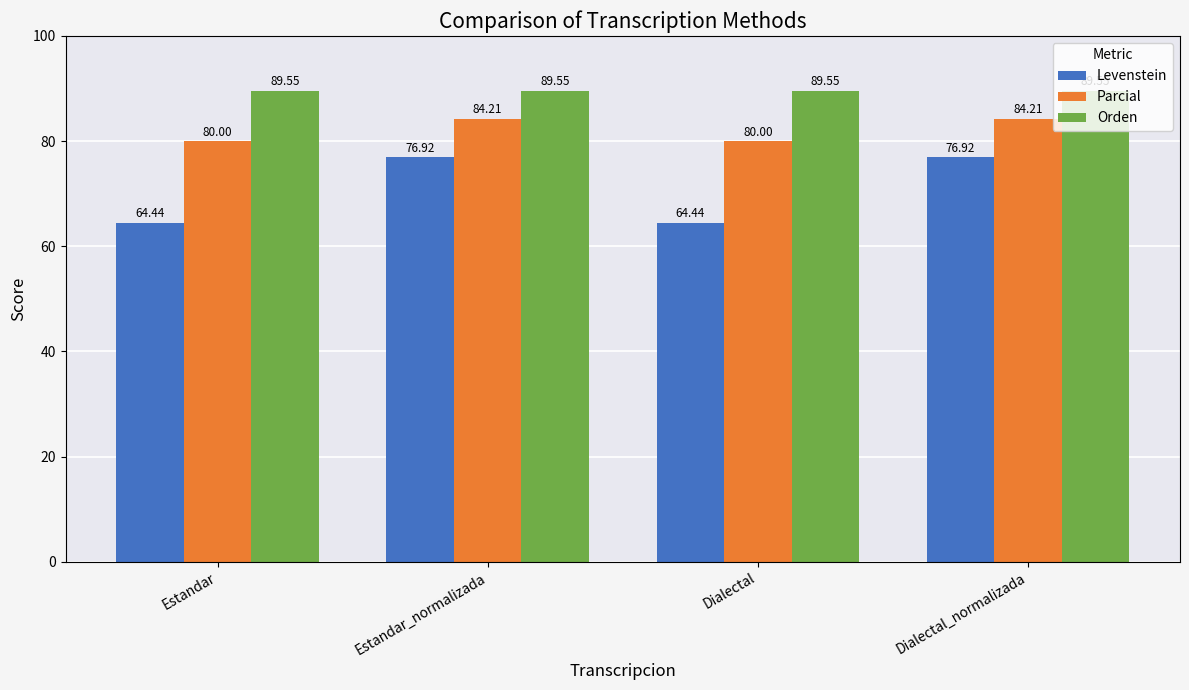

How many bars are there in total?

12